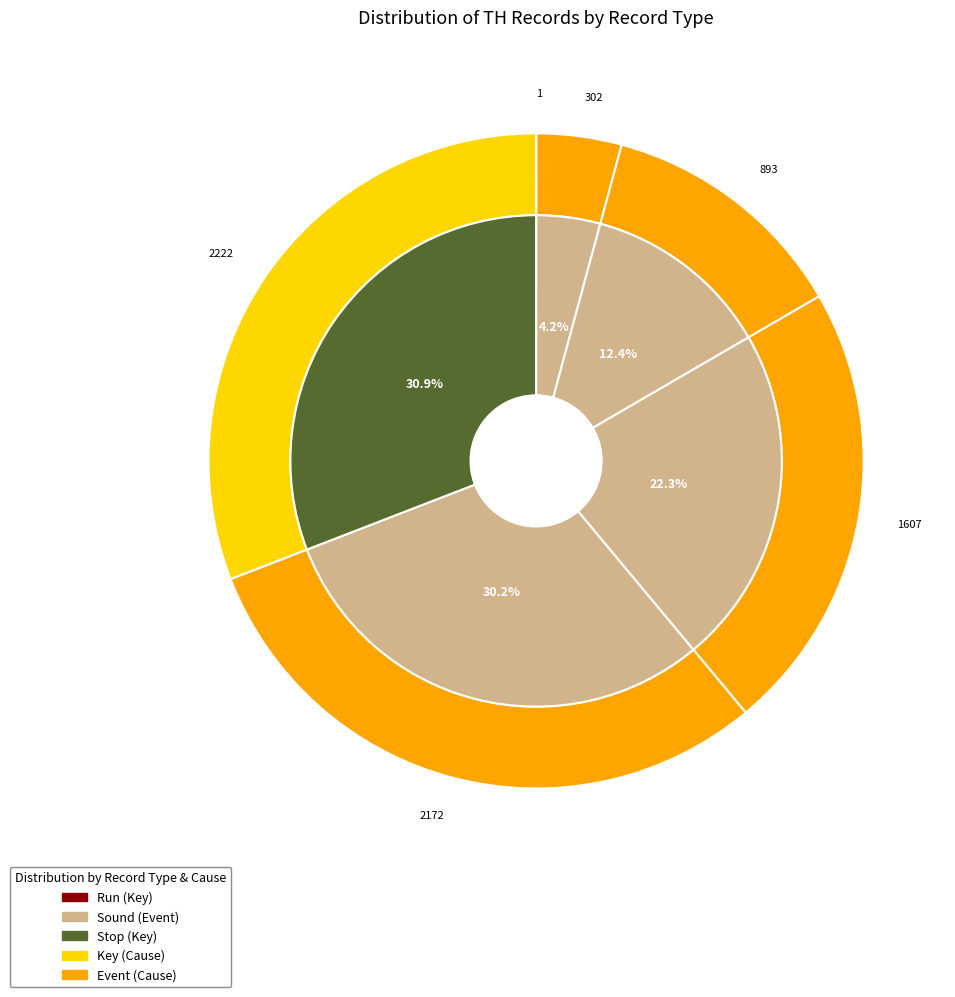

How many segments does this pie chart have?

6